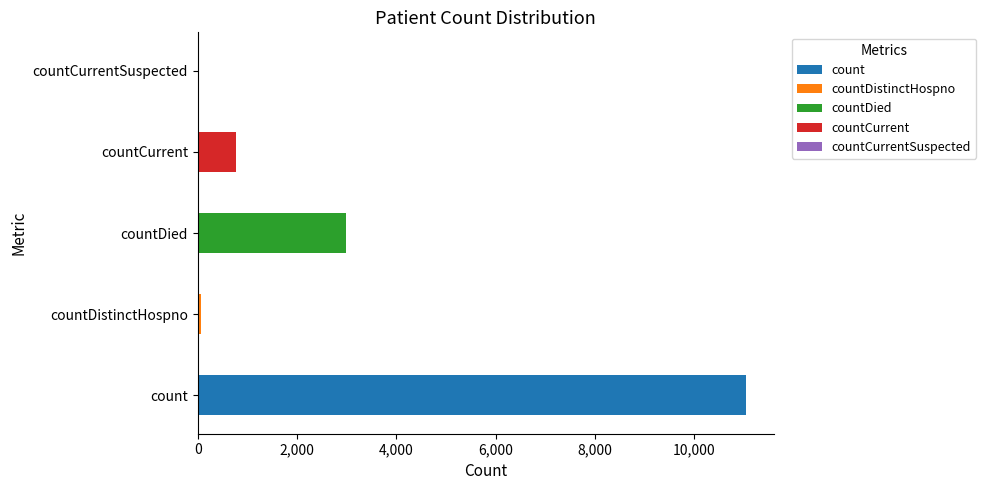

At which label does the data first exceed 780?

count